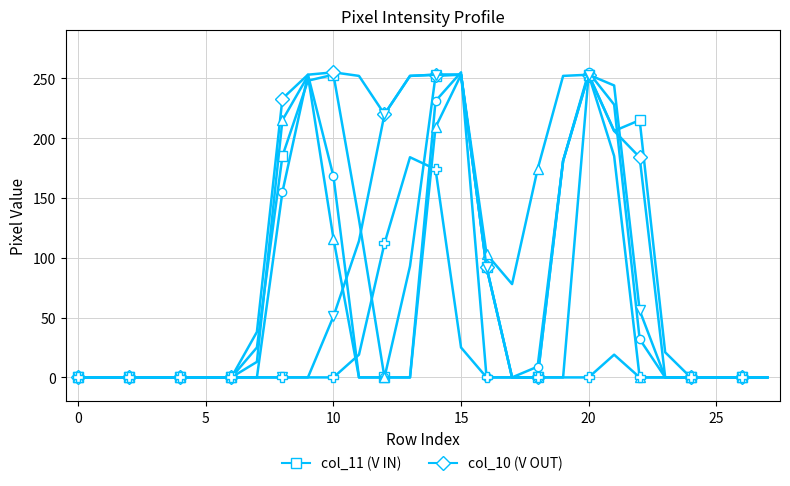

What is the maximum value shown in the chart?

255